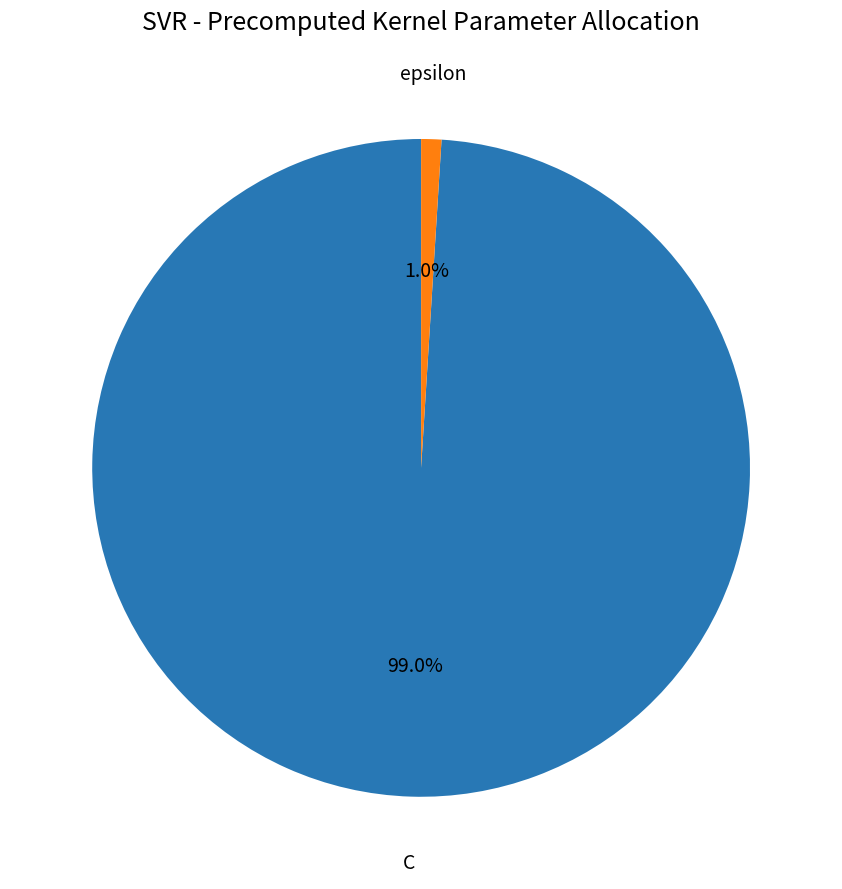

How many segments does this pie chart have?

2